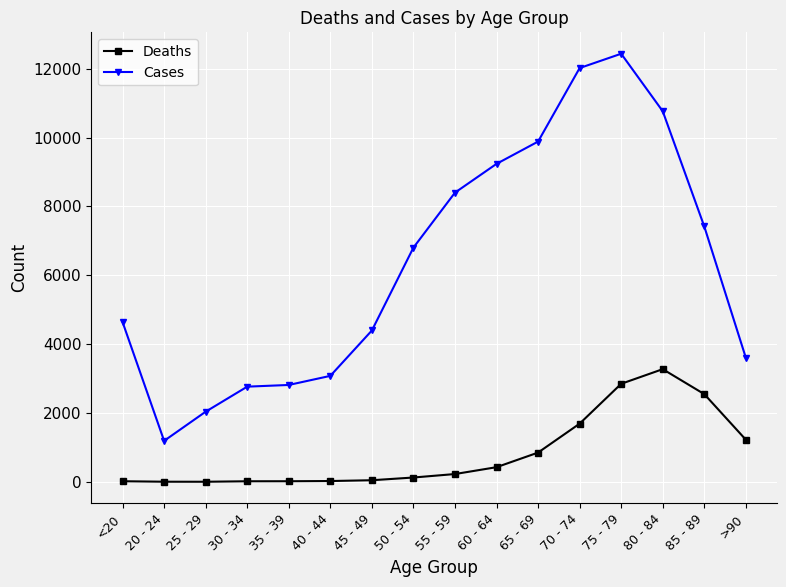

How many series are shown in this chart?

2